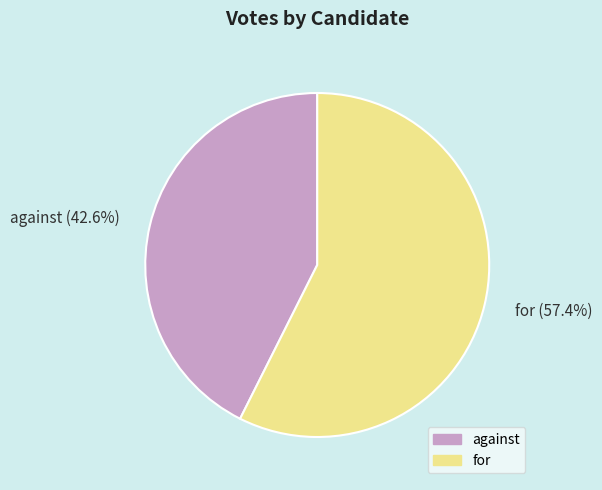

Which slice is the largest?

for